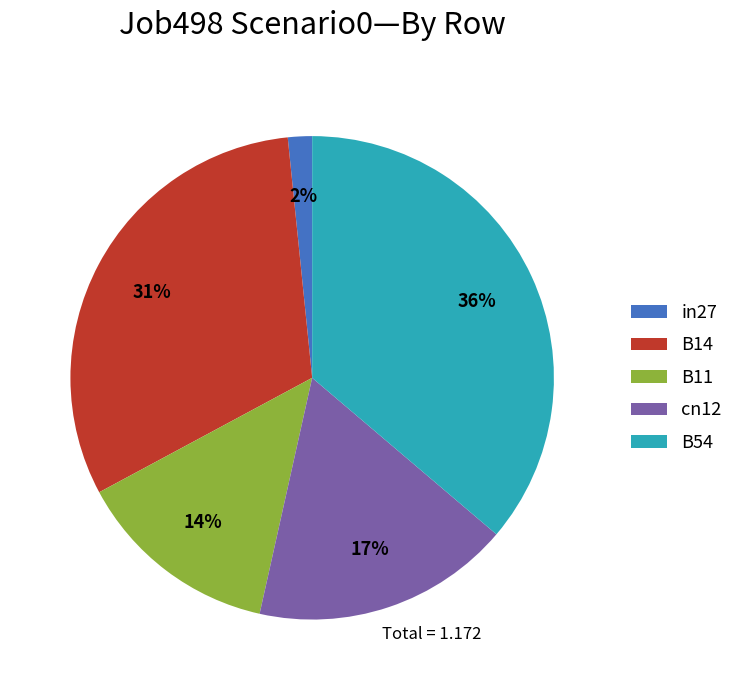

True or false: B14 accounts for 24% of the total.

False